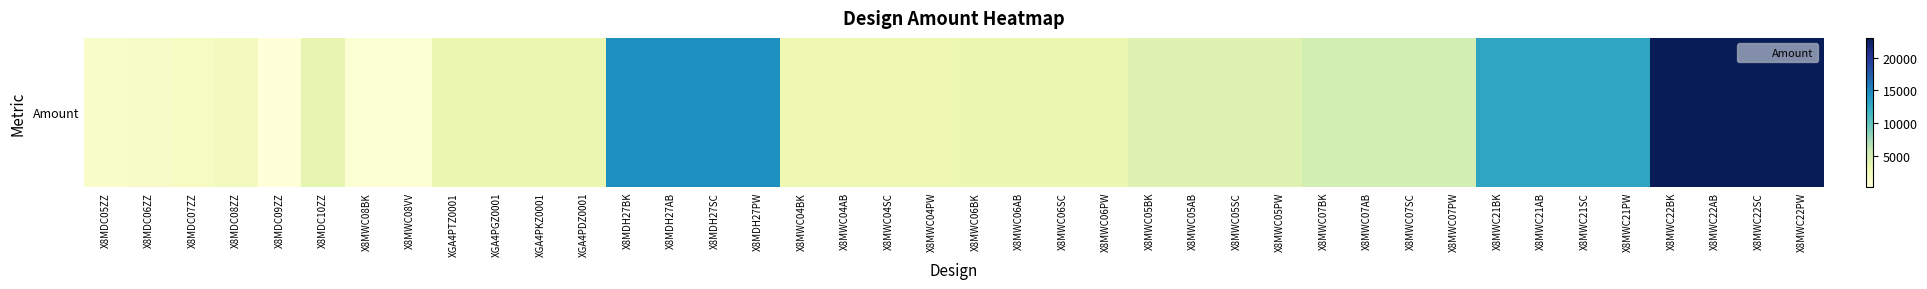

The value at XGA4PKZ0001 is 3240. True or false?

True